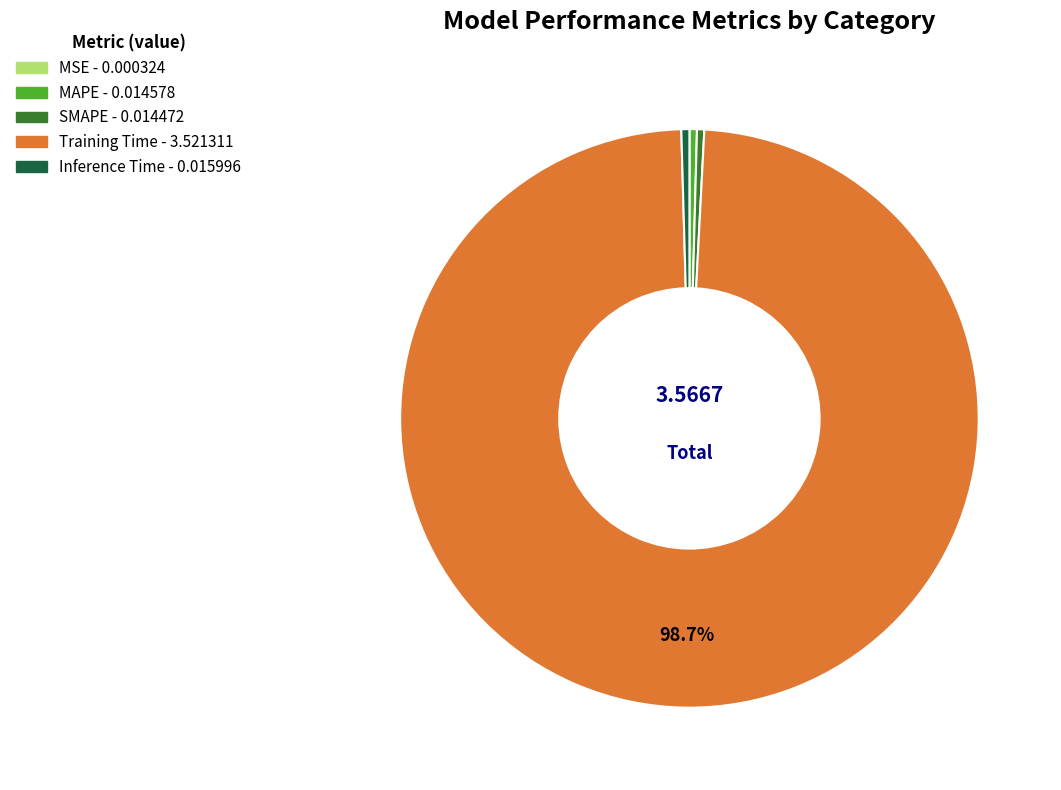

To the nearest percent, what is the difference between the largest and smallest slice percentages?

99%